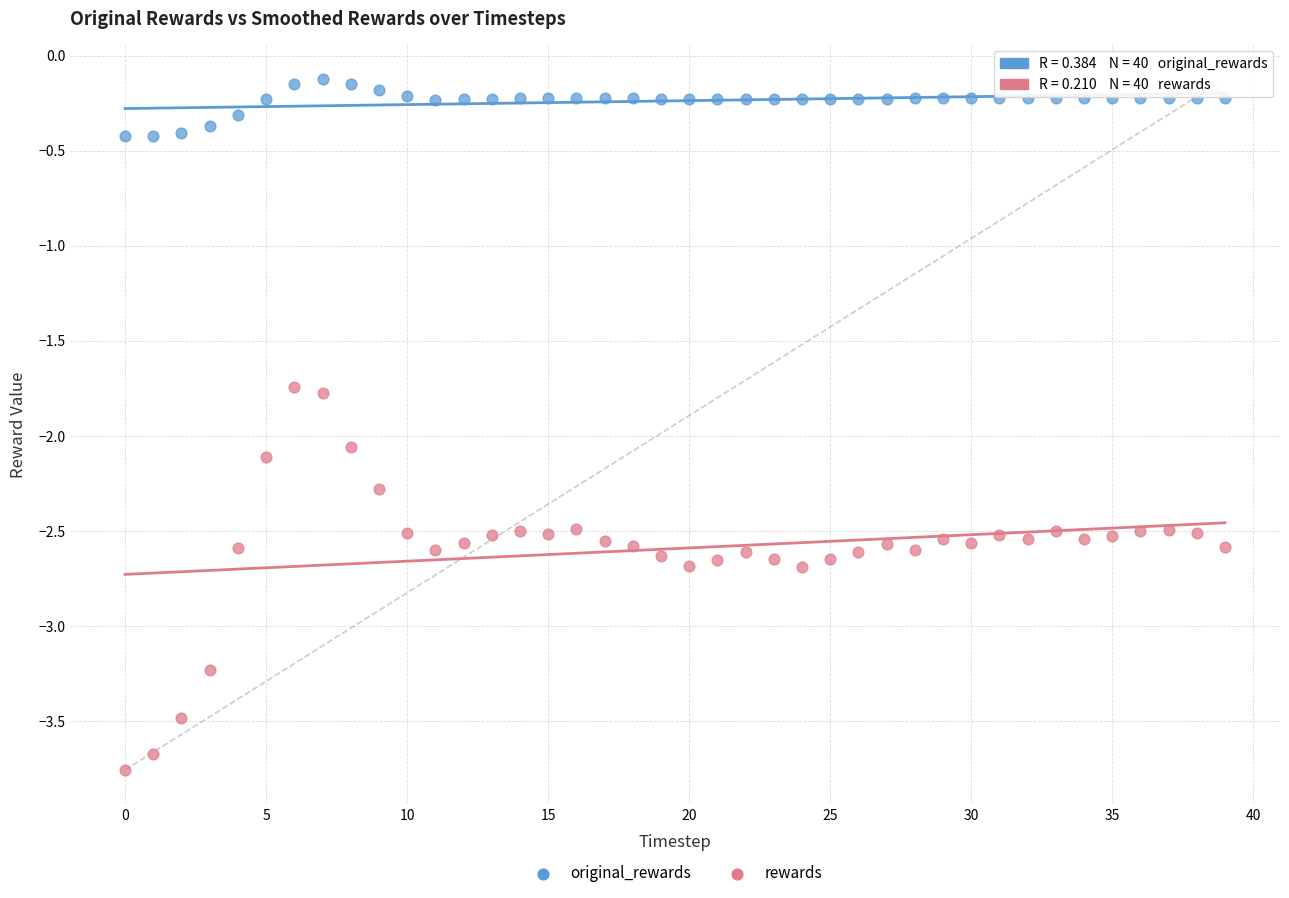

Across all data points, what is the range of Y values (max minus min)?

3.6